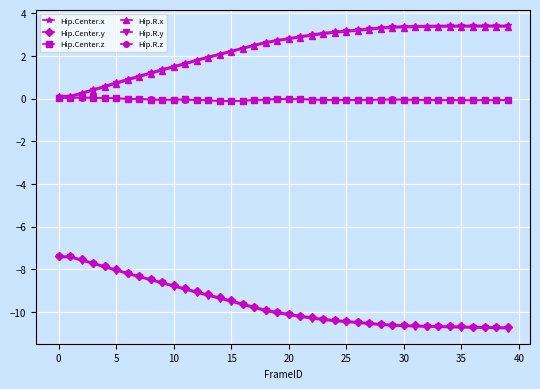

What is the maximum value shown in the chart?

3.4